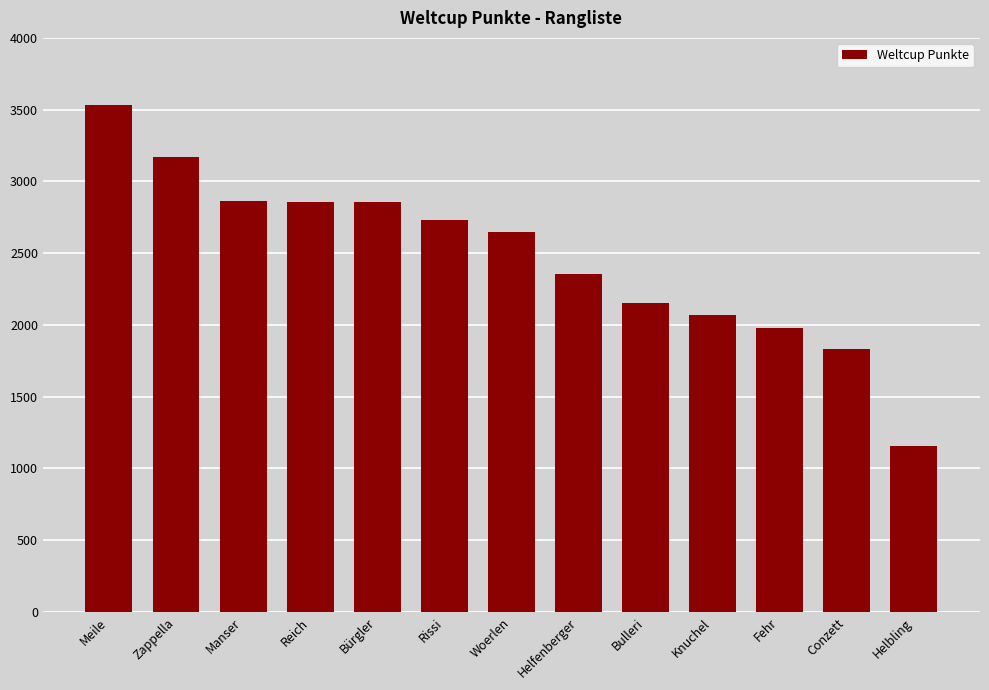

How many bars are there in total?

13